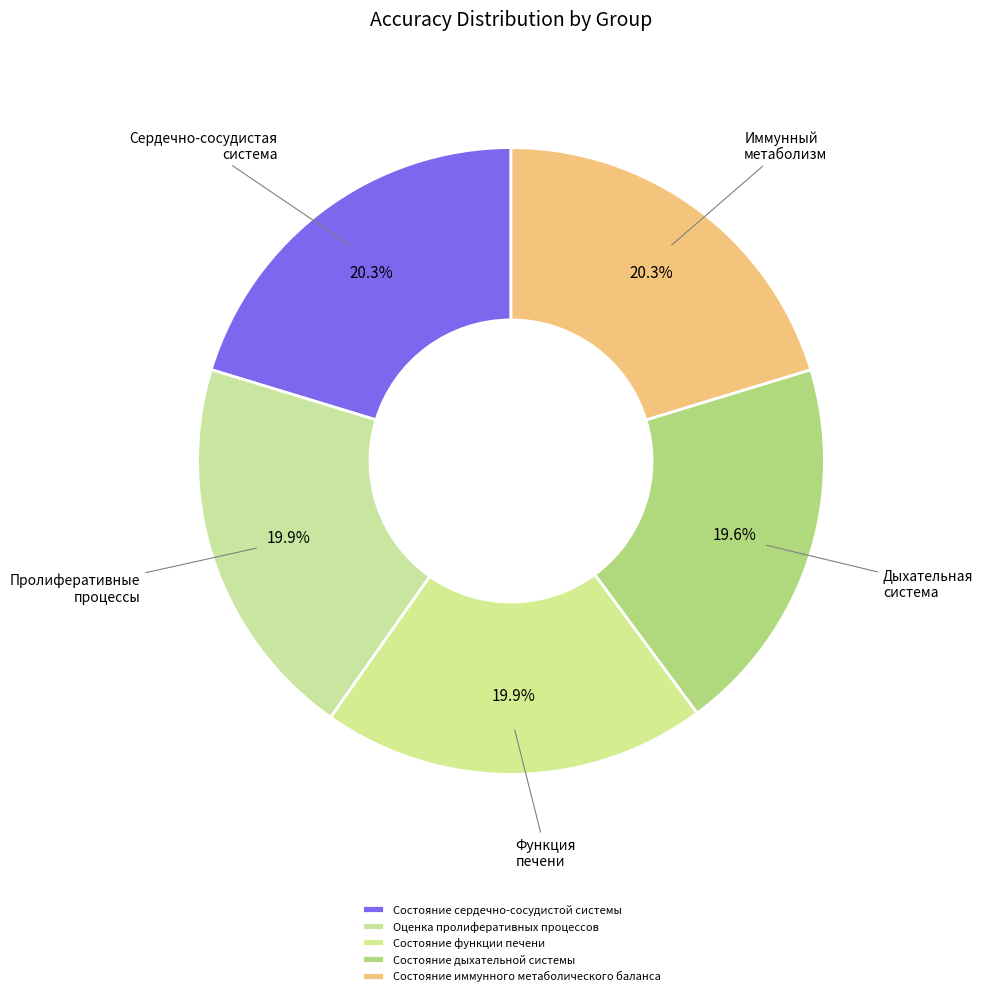

Count the number of slices in the pie.

5